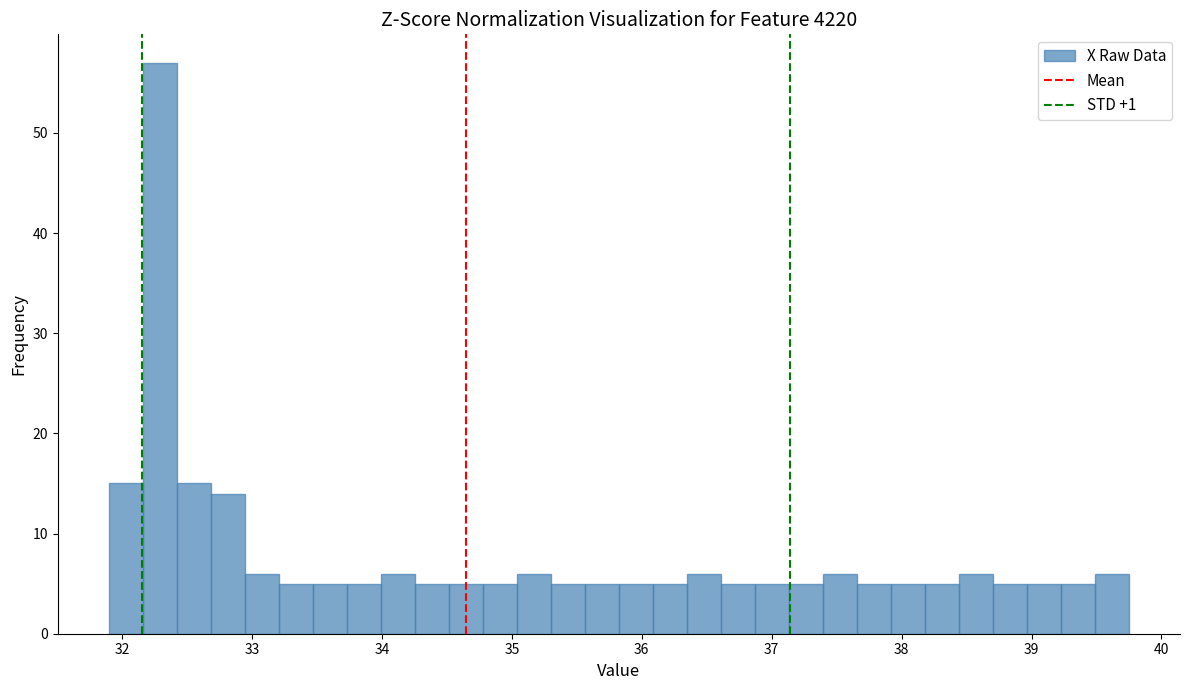

Around what value on the x-axis is the tallest bar? Give the approximate position of its centre, as read against the axis.

32.3